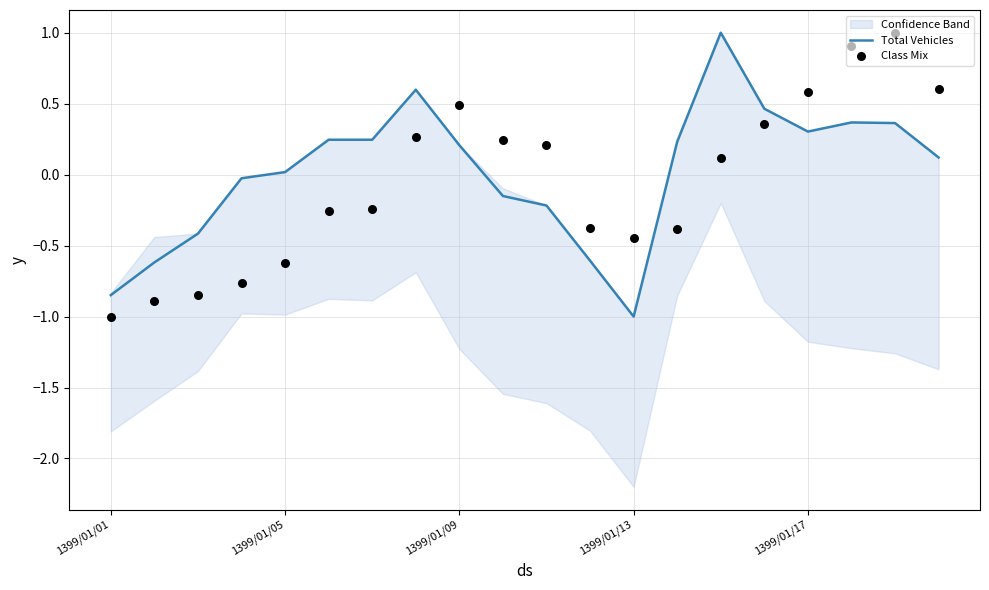

At which category is the sum across all series the highest?

18